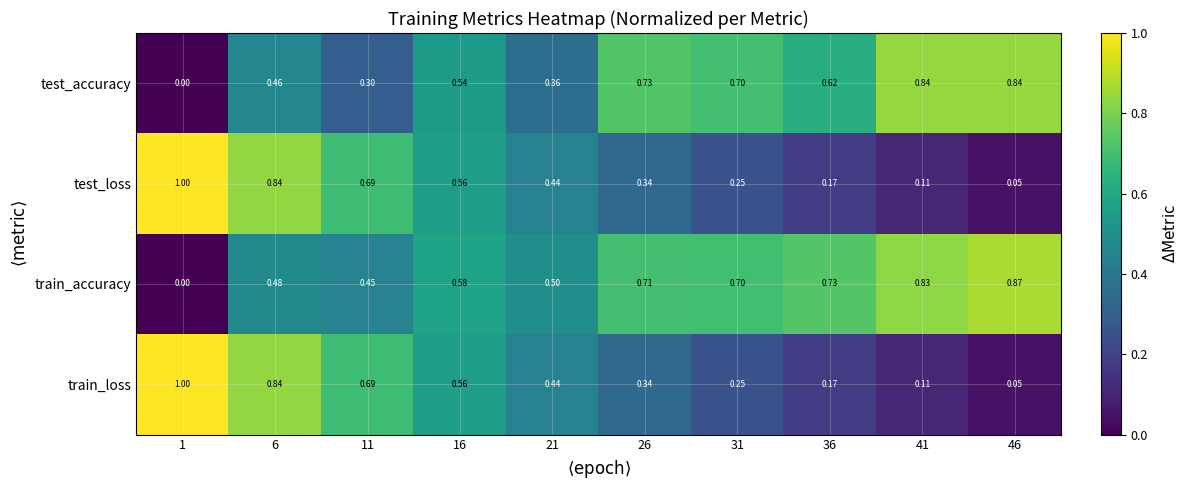

Which series has the largest total across all categories?

train_accuracy